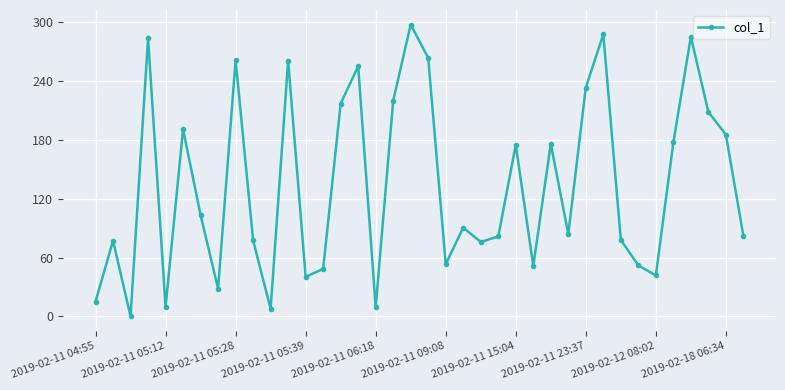

How many values are below 90?

19